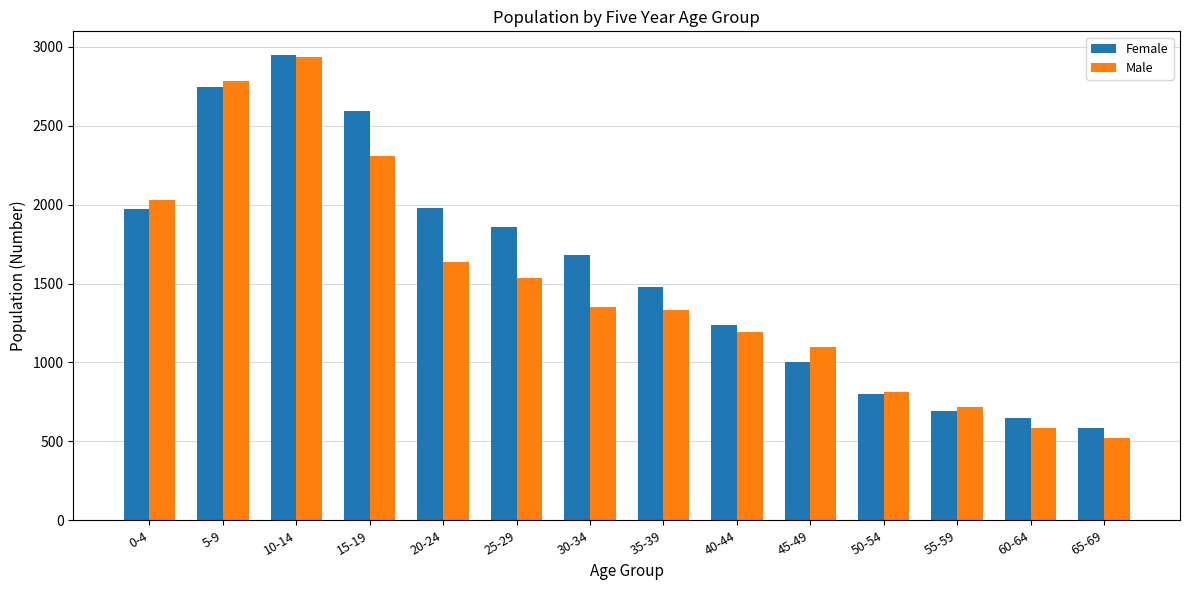

What is the label of the 8th bar from the left?

35-39